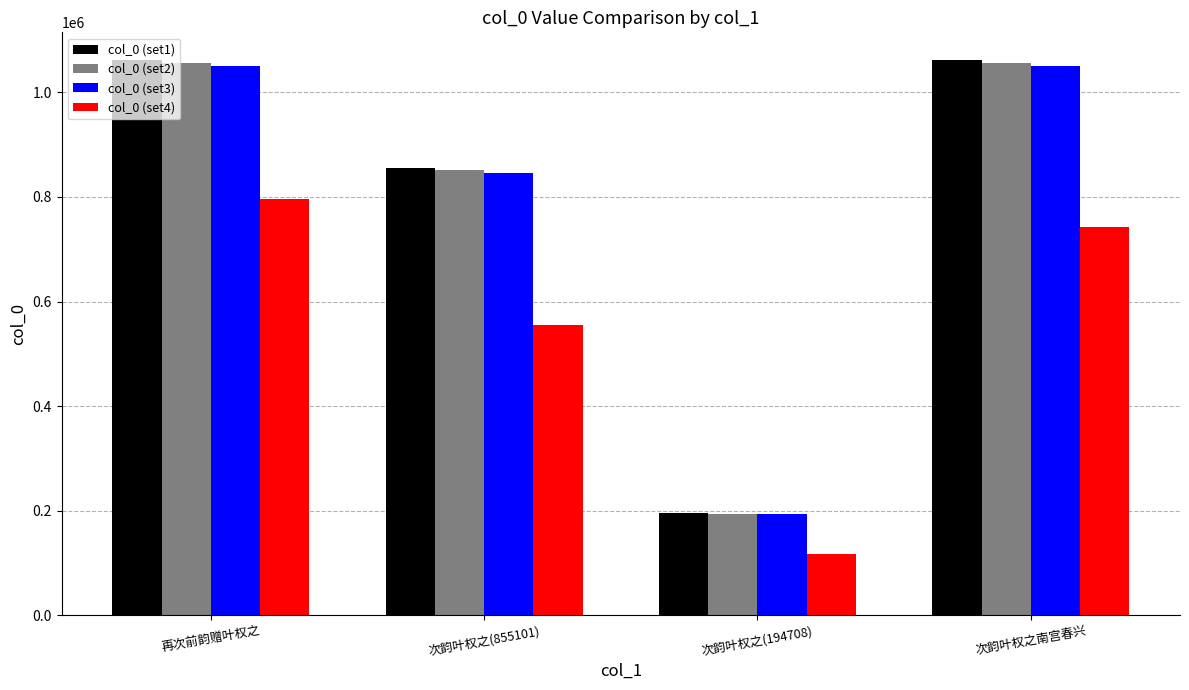

The value of col_0 (set2) at 次韵叶权之(194708) is 193734.5. True or false?

True